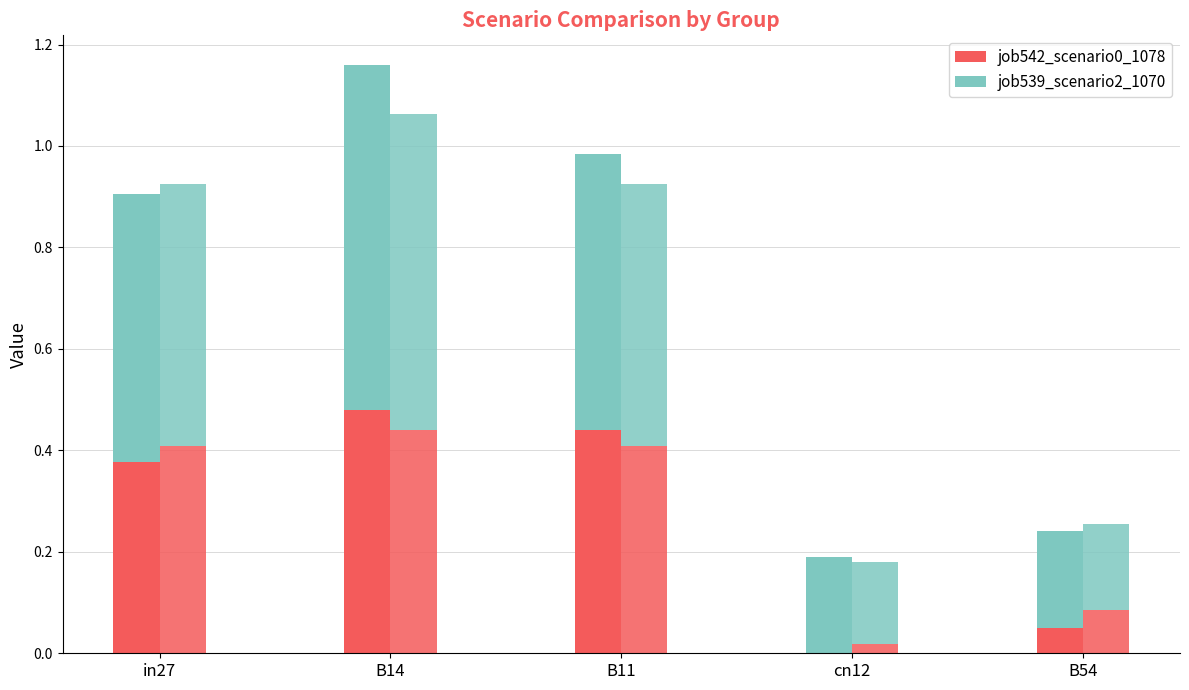

What is the spread (max minus min) of values at in27?

0.2